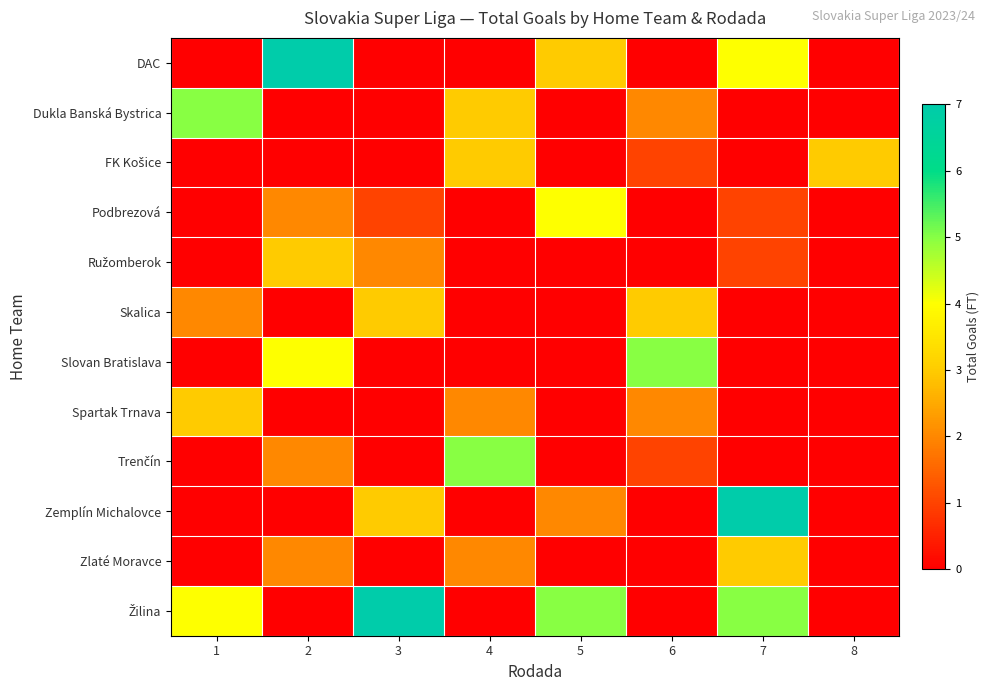

Rank the series at 7 from lowest to highest value.

Dukla Banská Bystrica, FK Košice, Skalica, Slovan Bratislava, Spartak Trnava, Trenčín, Podbrezová, Ružomberok, Zlaté Moravce, DAC, Žilina, Zemplín Michalovce